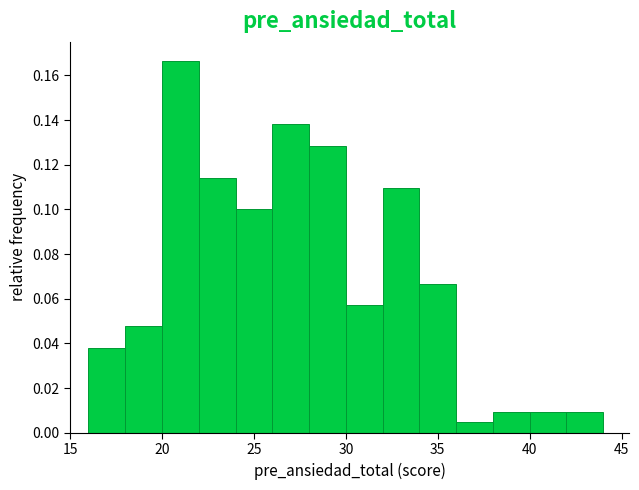

Reading left to right, transcribe this chart: for each bar, give the range it covers on the x-axis and its height. The values are not printed on the chart, so give them approximately, as read against the axis.

16 to 18: 0.038
18 to 20: 0.048
20 to 22: 0.166
22 to 24: 0.114
24 to 26: 0.100
26 to 28: 0.138
28 to 30: 0.128
30 to 32: 0.058
32 to 34: 0.110
34 to 36: 0.066
36 to 38: 0.004
38 to 40: 0.010
40 to 42: 0.010
42 to 44: 0.010